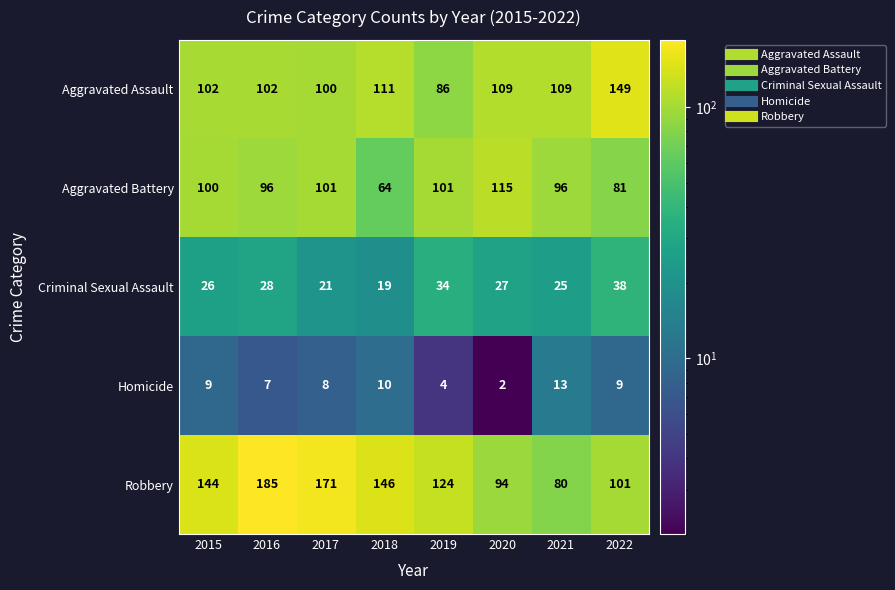

At which label is Homicide closest to 7?

2016